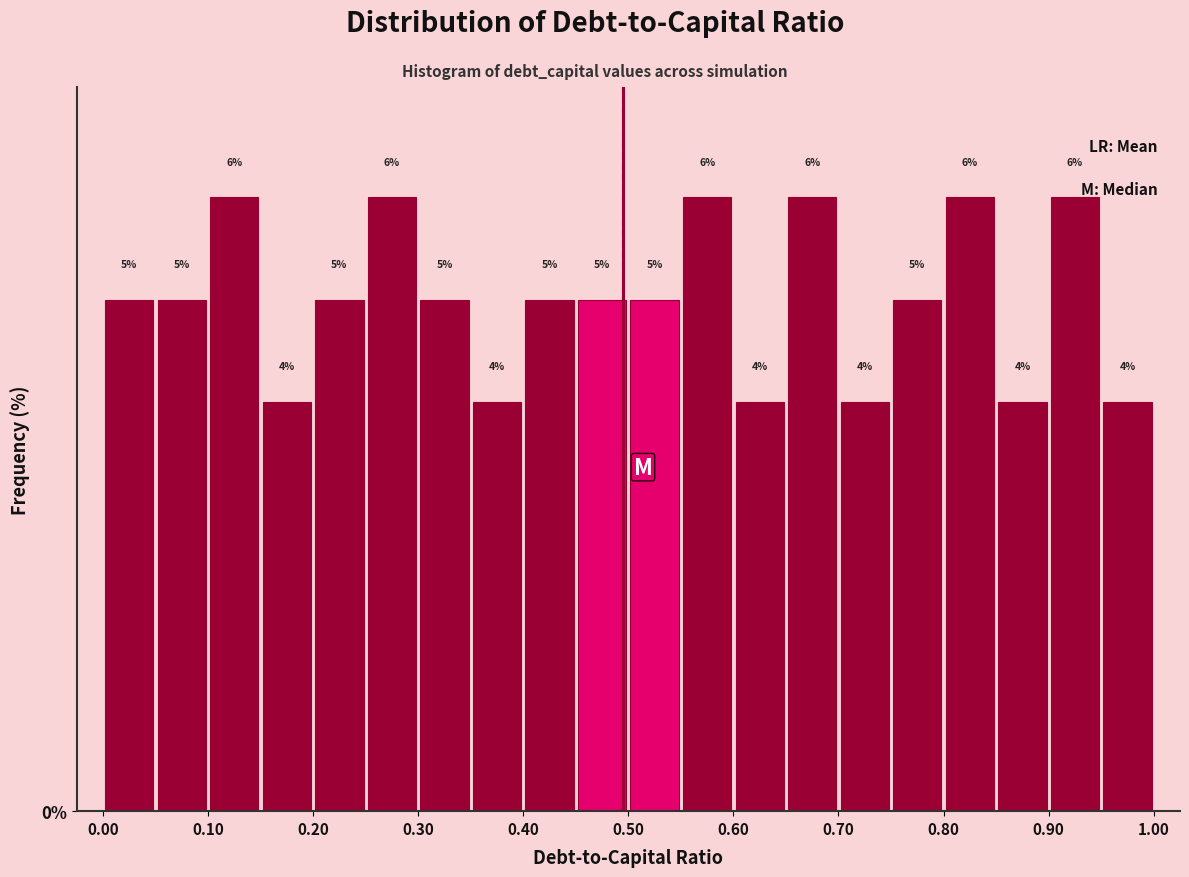

What is the height of the bar covering 0.95 to 1.00 on the x-axis?

4